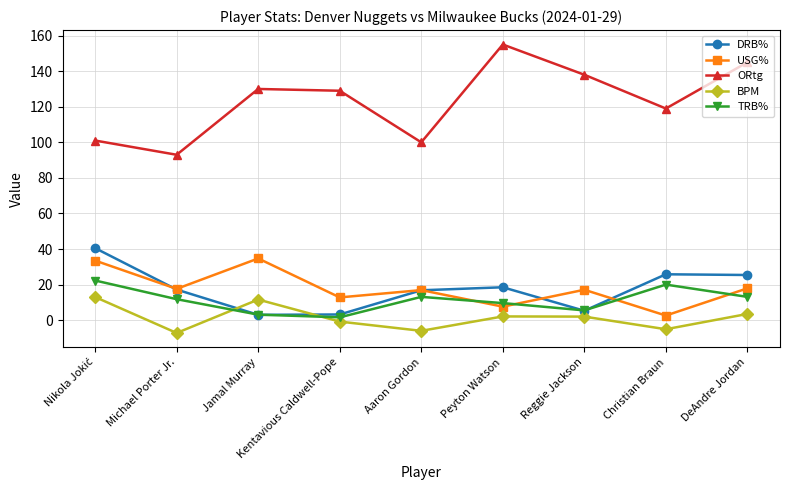

What is the lowest value of the BPM series?

-7.2